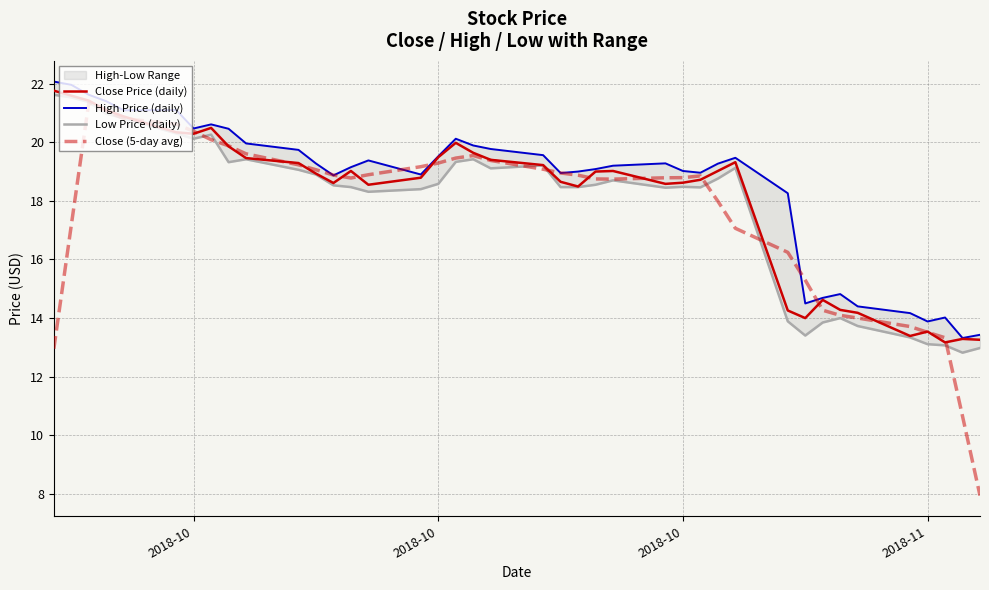

What is the value of the Close Price (daily) point at the 8th from the left?

20.5